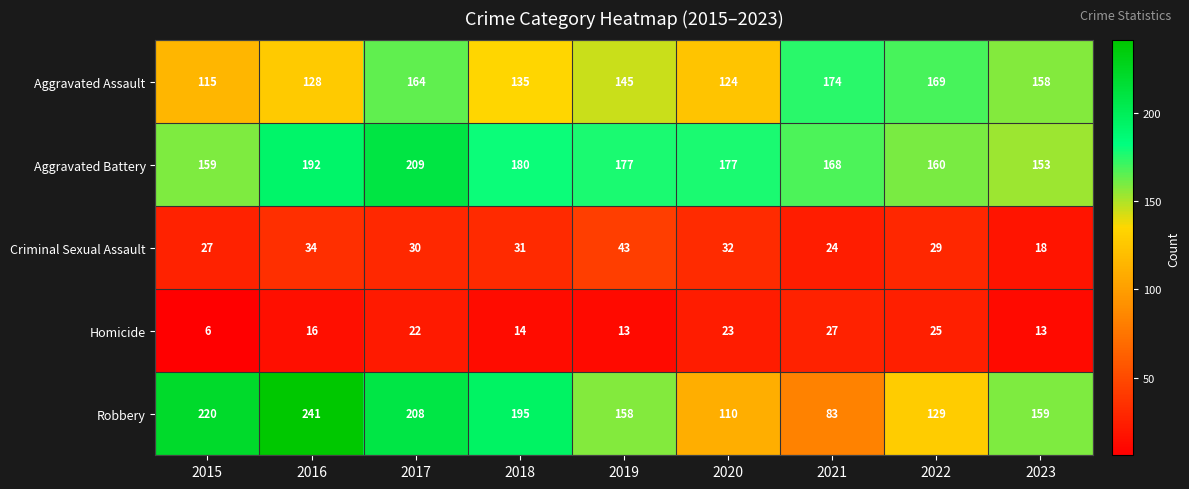

What is the maximum value shown in the chart?

241